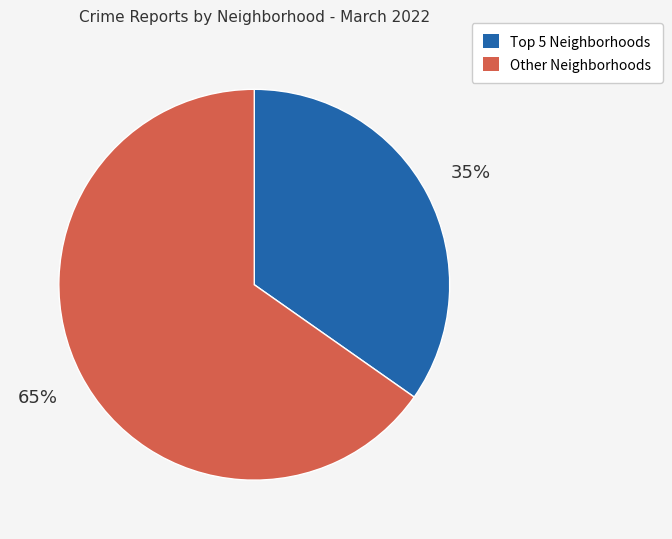

Does any single category account for the majority?

Yes